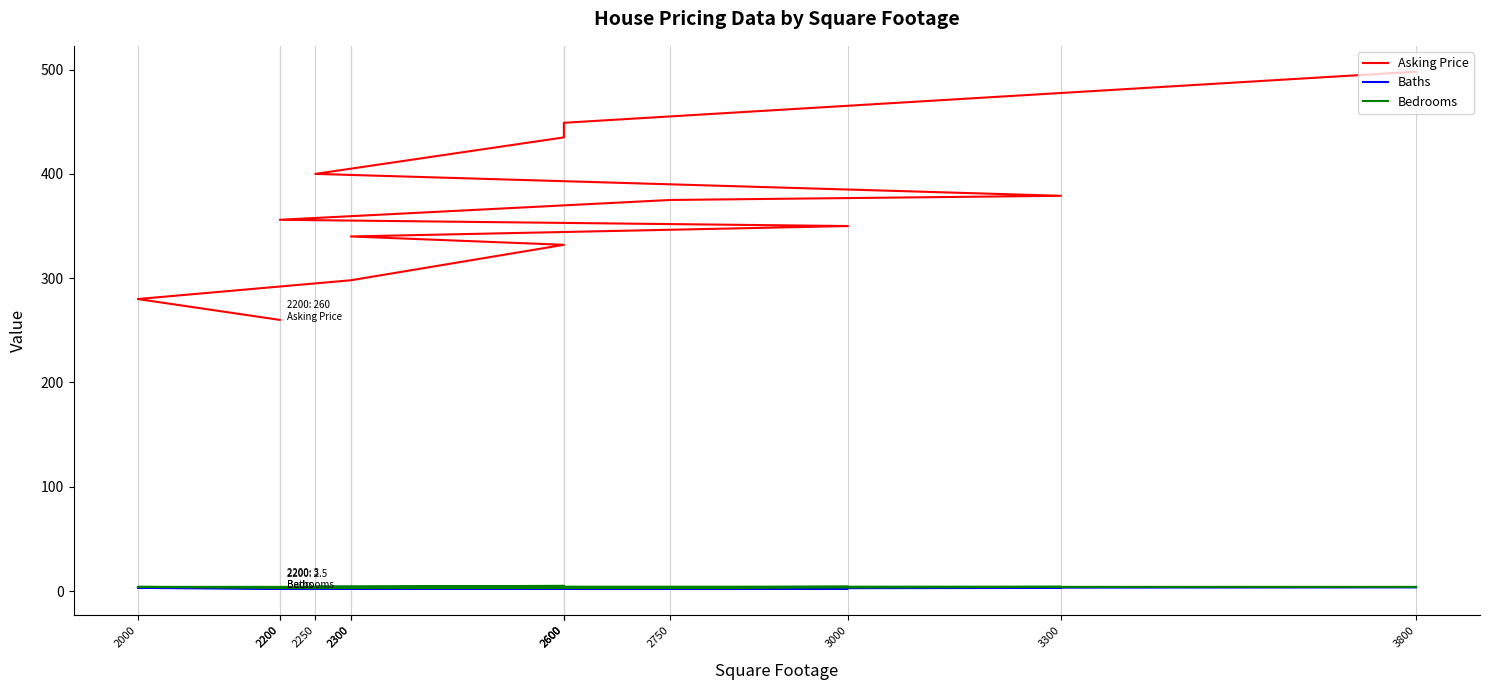

What is the label of the 4th point from the left?

2250